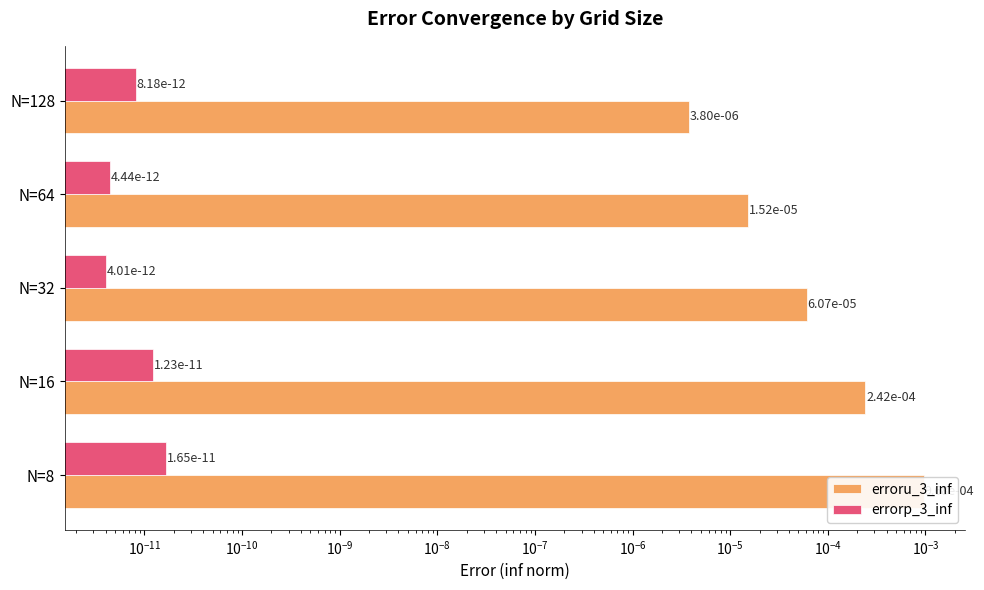

What is the spread (max minus min) of values at $\mathdefault{10^{-11}}$?

0.3